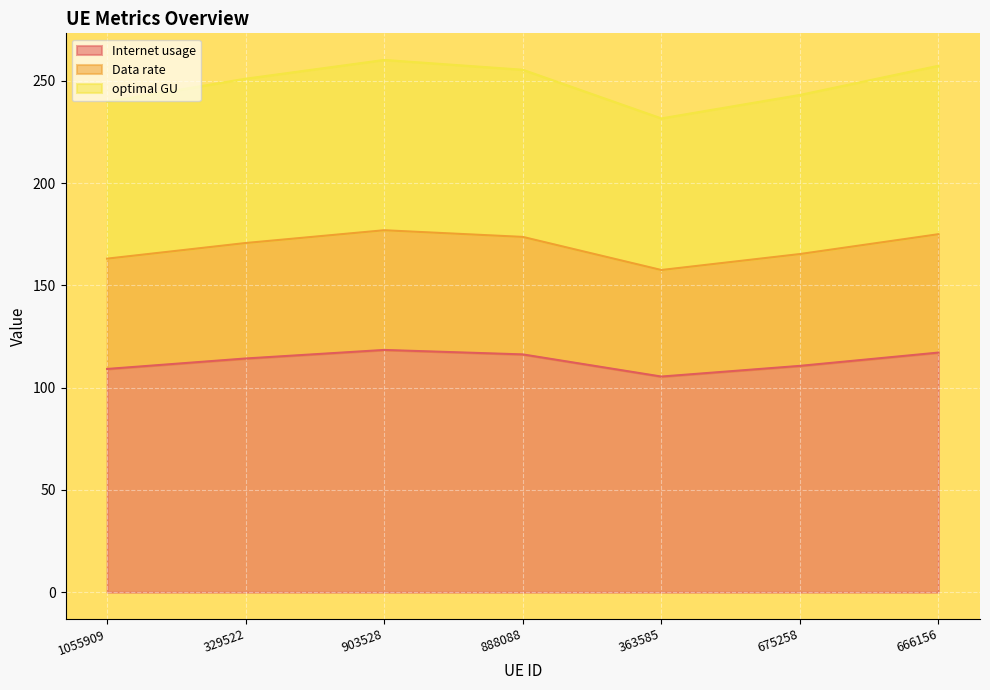

How many interior local valleys does the optimal GU series have?

1